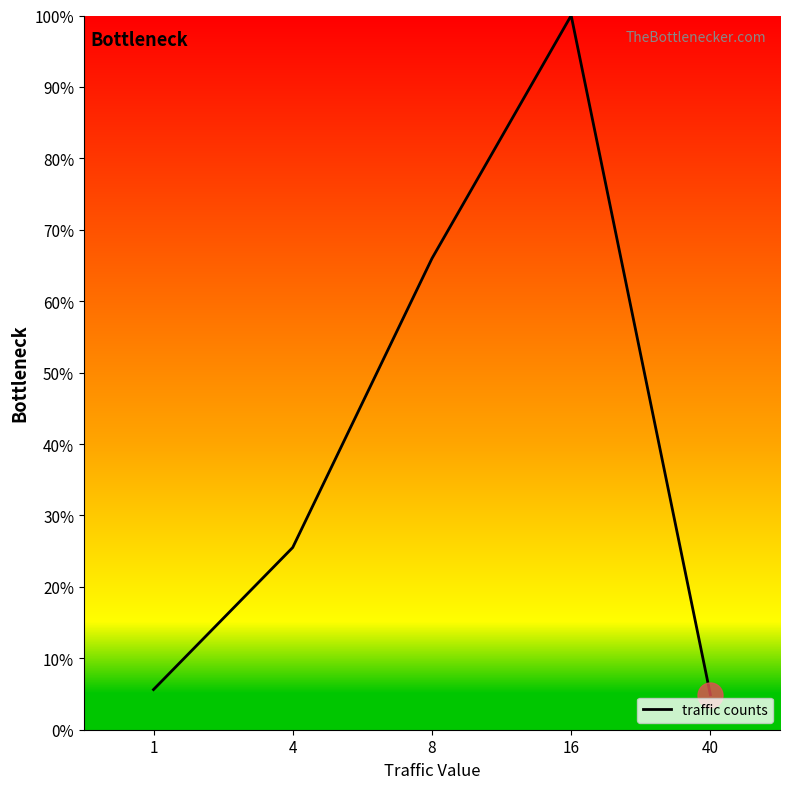

The value at 8 is 66.0. True or false?

True